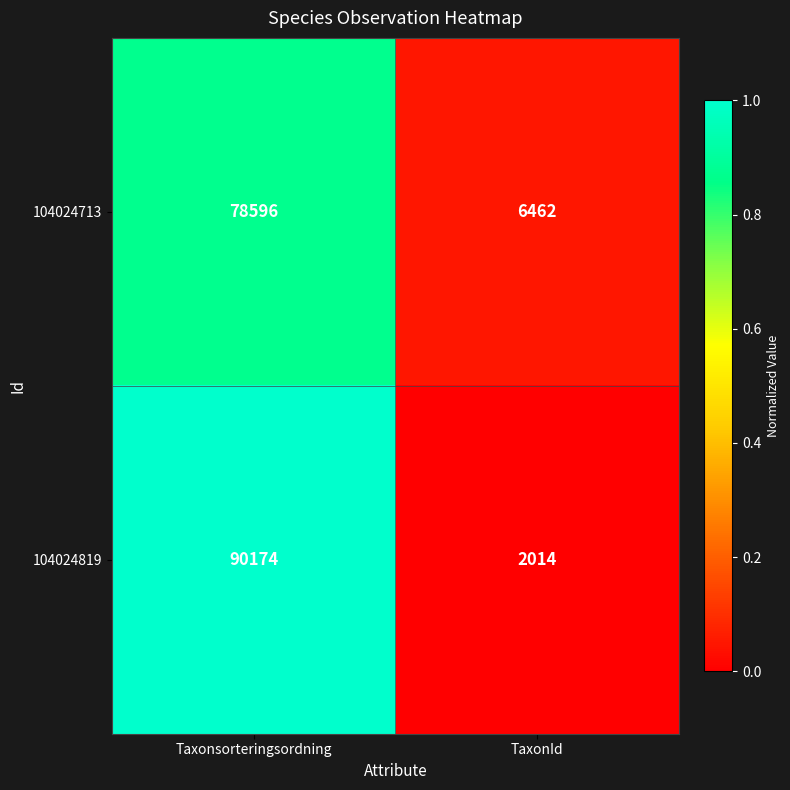

At Taxonsorteringsordning, list the series in order from largest to smallest.

104024819, 104024713